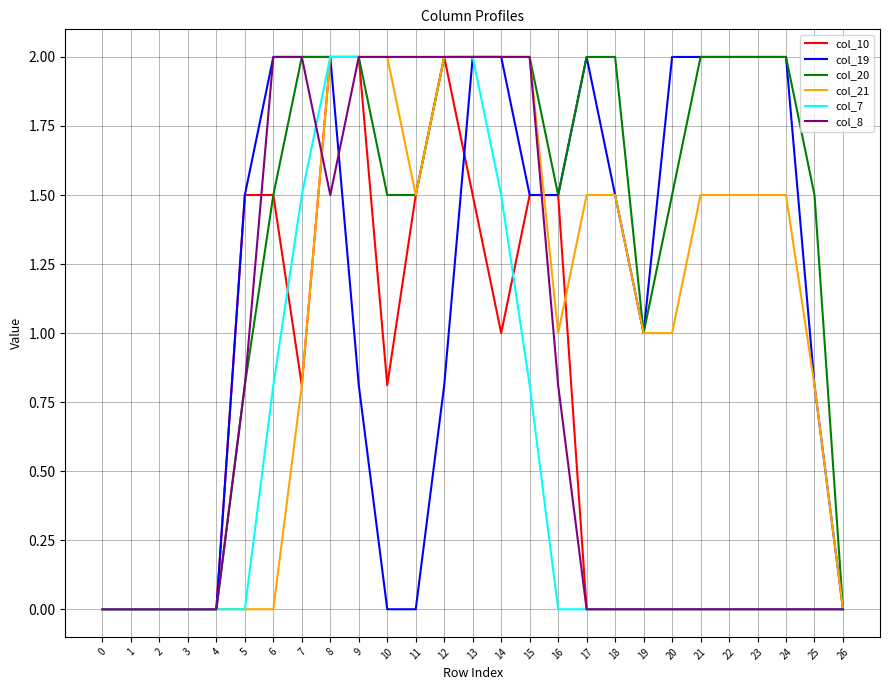

Is it true that col_10 equals 0.0 at 19?

True